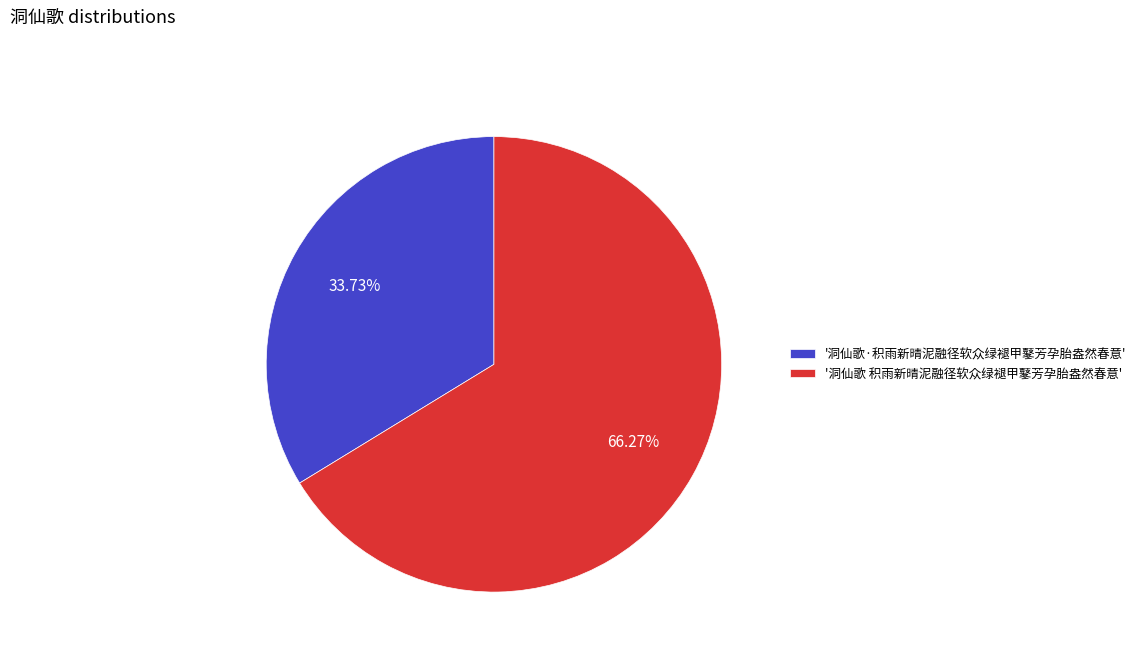

What is the ratio of the value at '洞仙歌·积雨新晴泥融径软众绿褪甲鼕芳孕胎盎然春意' to the value at '洞仙歌 积雨新晴泥融径软众绿褪甲鼕芳孕胎盎然春意'?

0.5